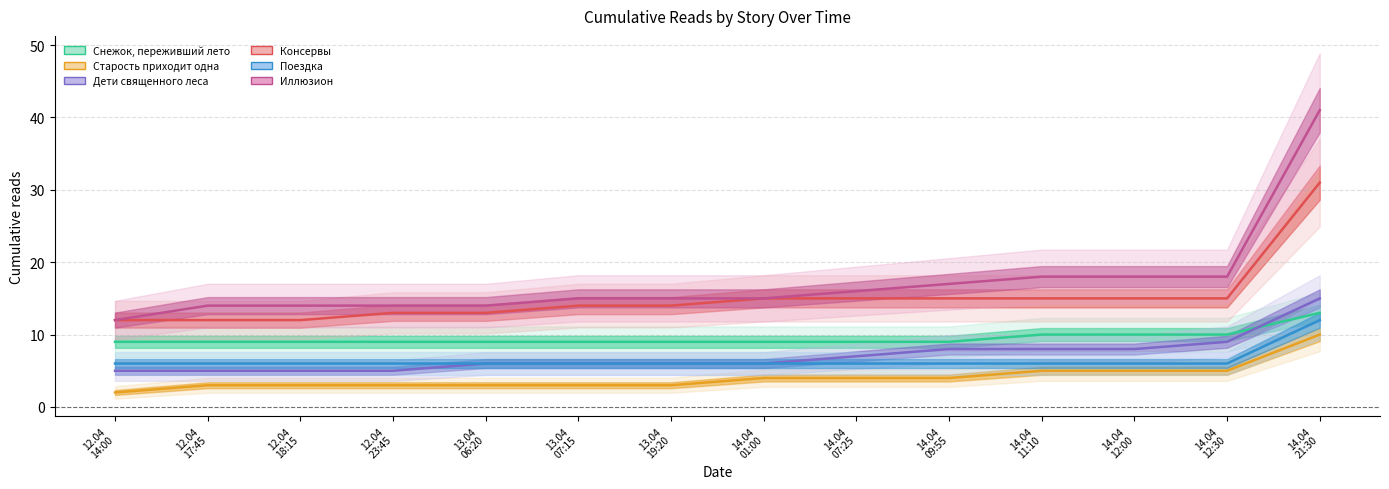

True or false: Поездка and Иллюзион intersect in this chart.

False